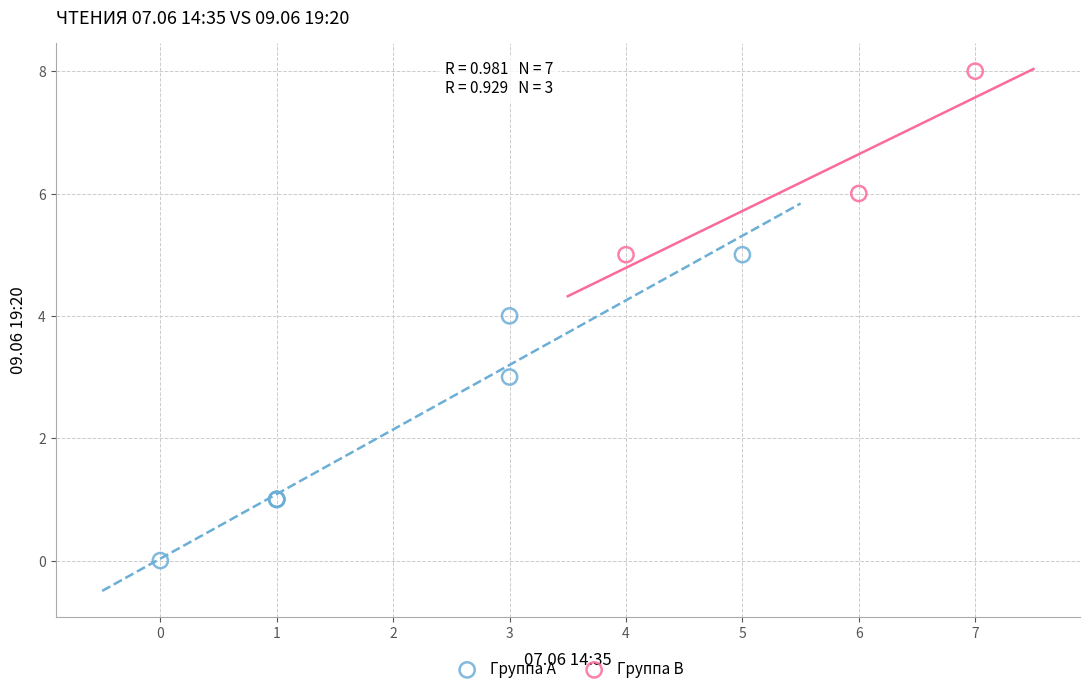

What are all the series names shown in the legend?

Группа A, Группа B